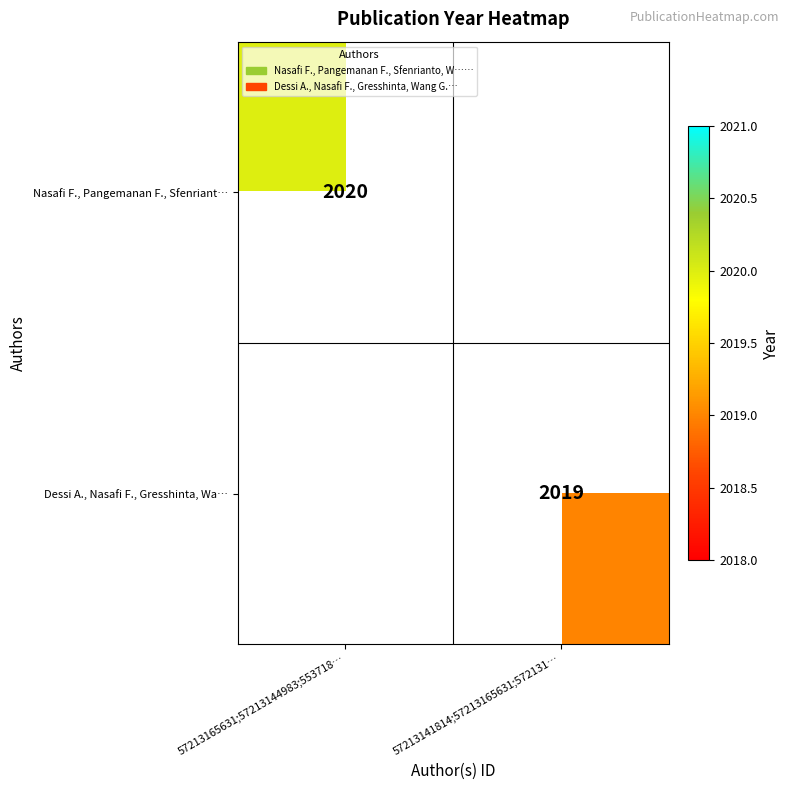

Is it true that Dessi A., Nasafi F., Gresshinta, Wa… equals 2019 at 57213141814;57213165631;572131…?

True